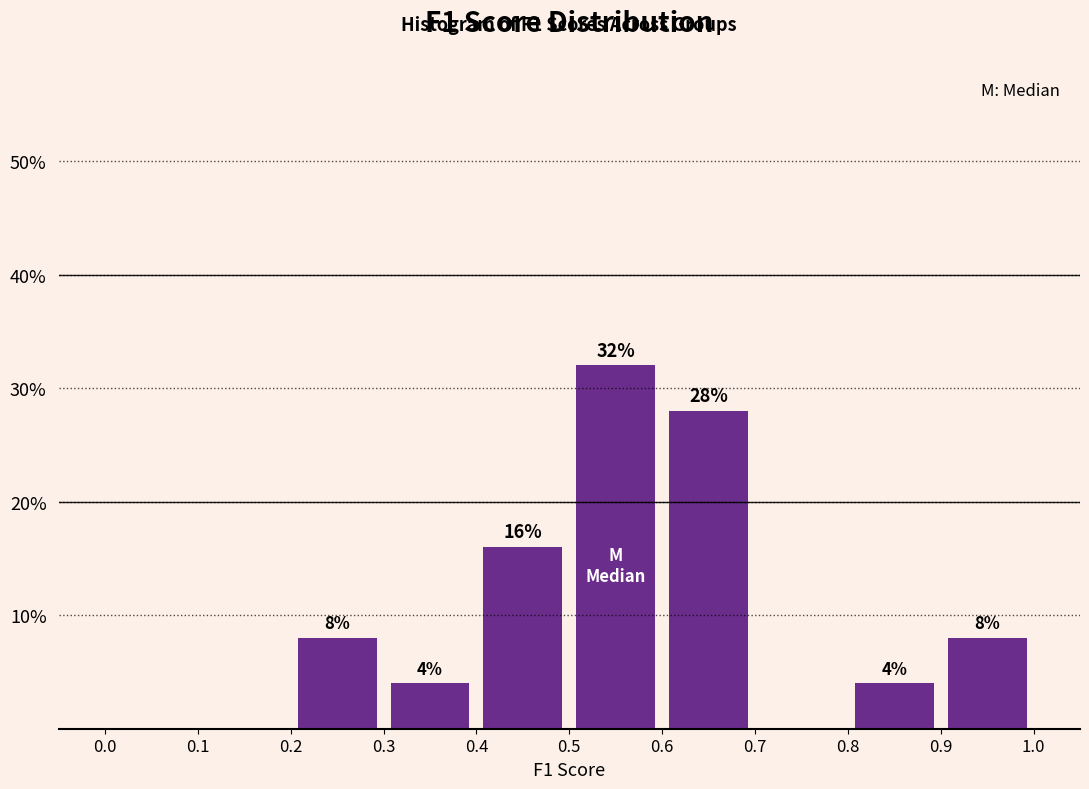

Which range on the x-axis has the tallest bar?

0.5 to 0.6